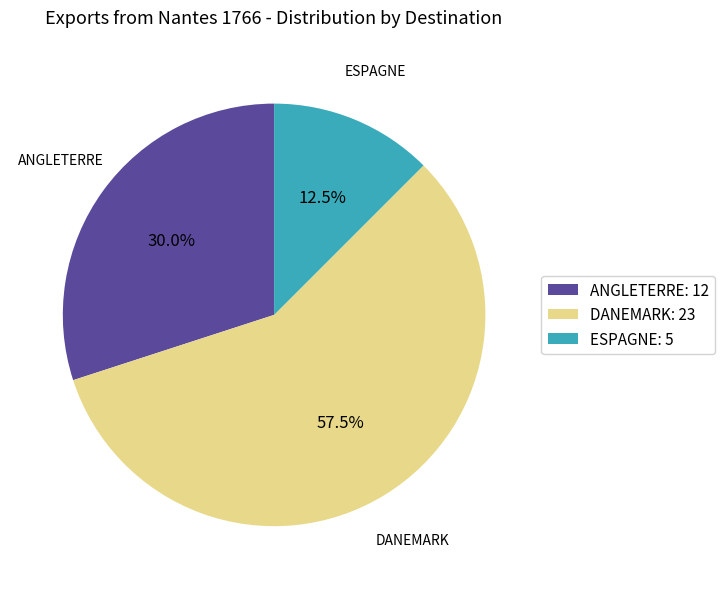

Rank the categories by value from lowest to highest.

ESPAGNE: 5, ANGLETERRE: 12, DANEMARK: 23